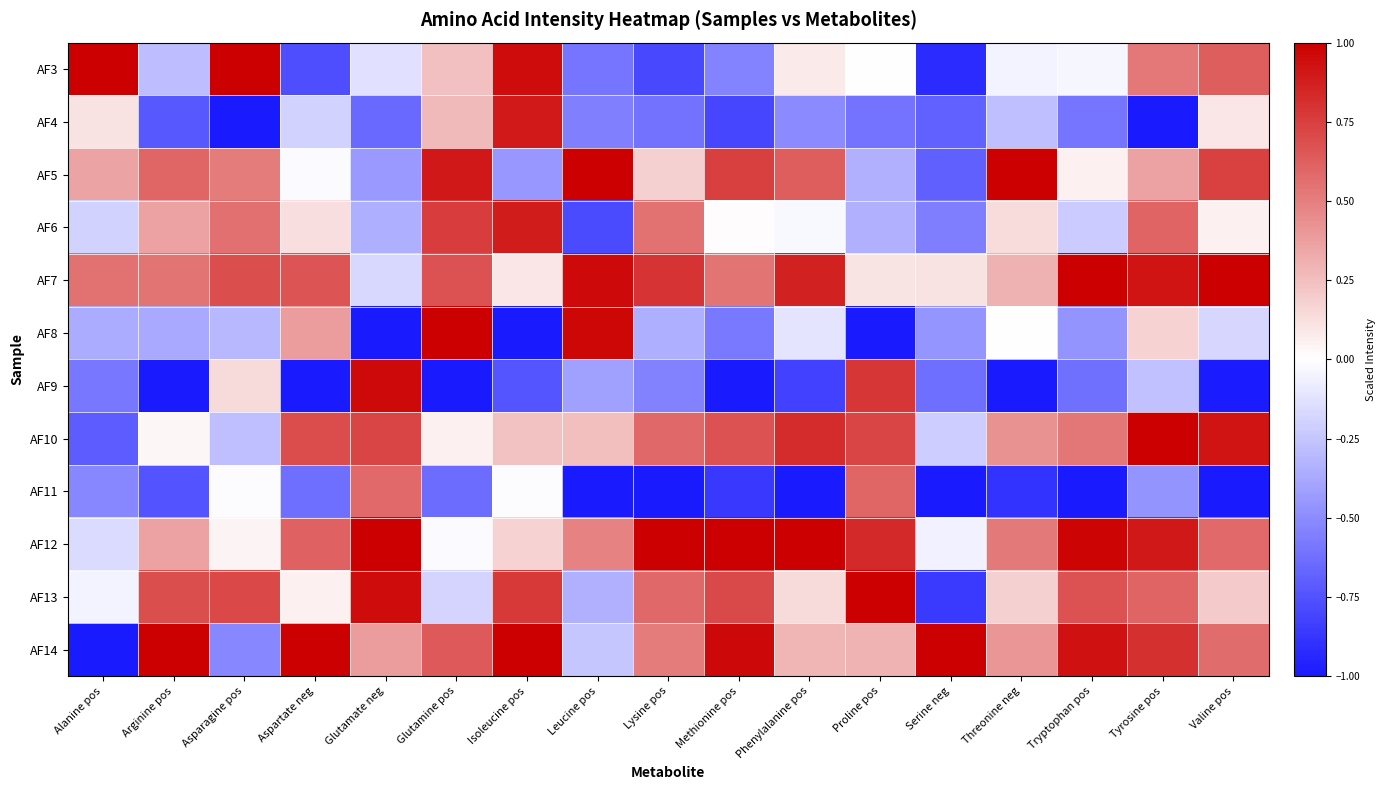

Reading right to left, extract all data points from this chart.

AF3: Valine pos=0.6	Tyrosine pos=0.5	Tryptophan pos=-0.0	Threonine neg=-0.1	Serine neg=-0.9	Proline pos=0.0	Phenylalanine pos=0.1	Methionine pos=-0.5	Lysine pos=-0.8	Leucine pos=-0.6	Isoleucine pos=1.0	Glutamine pos=0.2	Glutamate neg=-0.1	Aspartate neg=-0.8	Asparagine pos=1.0	Arginine pos=-0.3	Alanine pos=1.0
AF4: Valine pos=0.1	Tyrosine pos=-1.0	Tryptophan pos=-0.6	Threonine neg=-0.3	Serine neg=-0.7	Proline pos=-0.6	Phenylalanine pos=-0.5	Methionine pos=-0.8	Lysine pos=-0.6	Leucine pos=-0.6	Isoleucine pos=0.9	Glutamine pos=0.3	Glutamate neg=-0.7	Aspartate neg=-0.2	Asparagine pos=-1.0	Arginine pos=-0.7	Alanine pos=0.1
AF5: Valine pos=0.7	Tyrosine pos=0.4	Tryptophan pos=0.1	Threonine neg=1.0	Serine neg=-0.7	Proline pos=-0.3	Phenylalanine pos=0.6	Methionine pos=0.7	Lysine pos=0.2	Leucine pos=1.0	Isoleucine pos=-0.4	Glutamine pos=0.9	Glutamate neg=-0.4	Aspartate neg=-0.0	Asparagine pos=0.5	Arginine pos=0.6	Alanine pos=0.4
AF6: Valine pos=0.1	Tyrosine pos=0.6	Tryptophan pos=-0.2	Threonine neg=0.1	Serine neg=-0.6	Proline pos=-0.3	Phenylalanine pos=-0.0	Methionine pos=0.0	Lysine pos=0.6	Leucine pos=-0.8	Isoleucine pos=0.9	Glutamine pos=0.8	Glutamate neg=-0.4	Aspartate neg=0.1	Asparagine pos=0.6	Arginine pos=0.4	Alanine pos=-0.2
AF7: Valine pos=1.0	Tyrosine pos=0.9	Tryptophan pos=1.0	Threonine neg=0.3	Serine neg=0.1	Proline pos=0.1	Phenylalanine pos=0.9	Methionine pos=0.5	Lysine pos=0.8	Leucine pos=1.0	Isoleucine pos=0.1	Glutamine pos=0.7	Glutamate neg=-0.2	Aspartate neg=0.7	Asparagine pos=0.7	Arginine pos=0.5	Alanine pos=0.5
AF8: Valine pos=-0.2	Tyrosine pos=0.2	Tryptophan pos=-0.5	Threonine neg=-0.0	Serine neg=-0.5	Proline pos=-1.0	Phenylalanine pos=-0.1	Methionine pos=-0.6	Lysine pos=-0.3	Leucine pos=1.0	Isoleucine pos=-1.0	Glutamine pos=1.0	Glutamate neg=-1.0	Aspartate neg=0.4	Asparagine pos=-0.3	Arginine pos=-0.4	Alanine pos=-0.4
AF9: Valine pos=-1.0	Tyrosine pos=-0.3	Tryptophan pos=-0.6	Threonine neg=-1.0	Serine neg=-0.6	Proline pos=0.8	Phenylalanine pos=-0.8	Methionine pos=-1.0	Lysine pos=-0.5	Leucine pos=-0.4	Isoleucine pos=-0.7	Glutamine pos=-1.0	Glutamate neg=1.0	Aspartate neg=-1.0	Asparagine pos=0.1	Arginine pos=-1.0	Alanine pos=-0.6
AF10: Valine pos=0.9	Tyrosine pos=1.0	Tryptophan pos=0.5	Threonine neg=0.4	Serine neg=-0.2	Proline pos=0.7	Phenylalanine pos=0.8	Methionine pos=0.7	Lysine pos=0.6	Leucine pos=0.3	Isoleucine pos=0.2	Glutamine pos=0.1	Glutamate neg=0.7	Aspartate neg=0.7	Asparagine pos=-0.3	Arginine pos=0.0	Alanine pos=-0.7
AF11: Valine pos=-1.0	Tyrosine pos=-0.5	Tryptophan pos=-1.0	Threonine neg=-0.9	Serine neg=-1.0	Proline pos=0.6	Phenylalanine pos=-1.0	Methionine pos=-0.9	Lysine pos=-1.0	Leucine pos=-1.0	Isoleucine pos=-0.0	Glutamine pos=-0.6	Glutamate neg=0.6	Aspartate neg=-0.6	Asparagine pos=-0.0	Arginine pos=-0.7	Alanine pos=-0.5
AF12: Valine pos=0.6	Tyrosine pos=0.9	Tryptophan pos=1.0	Threonine neg=0.5	Serine neg=-0.1	Proline pos=0.8	Phenylalanine pos=1.0	Methionine pos=1.0	Lysine pos=1.0	Leucine pos=0.5	Isoleucine pos=0.2	Glutamine pos=-0.0	Glutamate neg=1.0	Aspartate neg=0.6	Asparagine pos=0.0	Arginine pos=0.4	Alanine pos=-0.2
AF13: Valine pos=0.2	Tyrosine pos=0.6	Tryptophan pos=0.7	Threonine neg=0.2	Serine neg=-0.9	Proline pos=1.0	Phenylalanine pos=0.1	Methionine pos=0.7	Lysine pos=0.6	Leucine pos=-0.3	Isoleucine pos=0.8	Glutamine pos=-0.2	Glutamate neg=1.0	Aspartate neg=0.1	Asparagine pos=0.7	Arginine pos=0.7	Alanine pos=-0.0
AF14: Valine pos=0.6	Tyrosine pos=0.8	Tryptophan pos=0.9	Threonine neg=0.4	Serine neg=1.0	Proline pos=0.3	Phenylalanine pos=0.3	Methionine pos=1.0	Lysine pos=0.5	Leucine pos=-0.2	Isoleucine pos=1.0	Glutamine pos=0.6	Glutamate neg=0.4	Aspartate neg=1.0	Asparagine pos=-0.5	Arginine pos=1.0	Alanine pos=-1.0